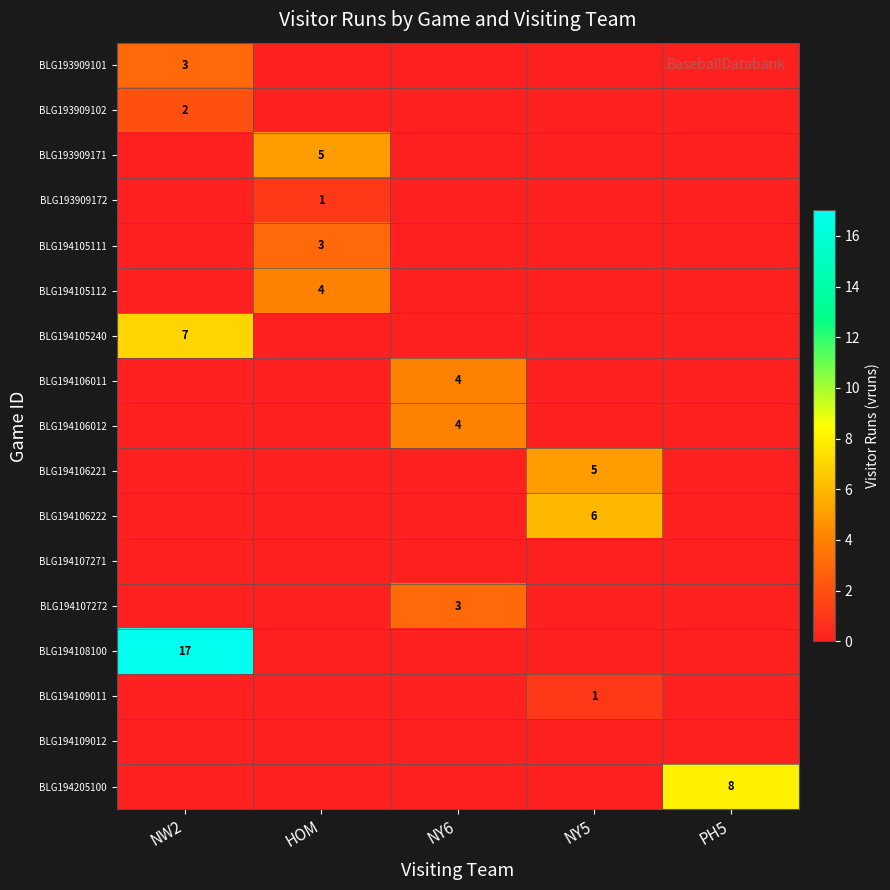

True or false: BLG194107272 has a value of 3 at NY6.

True